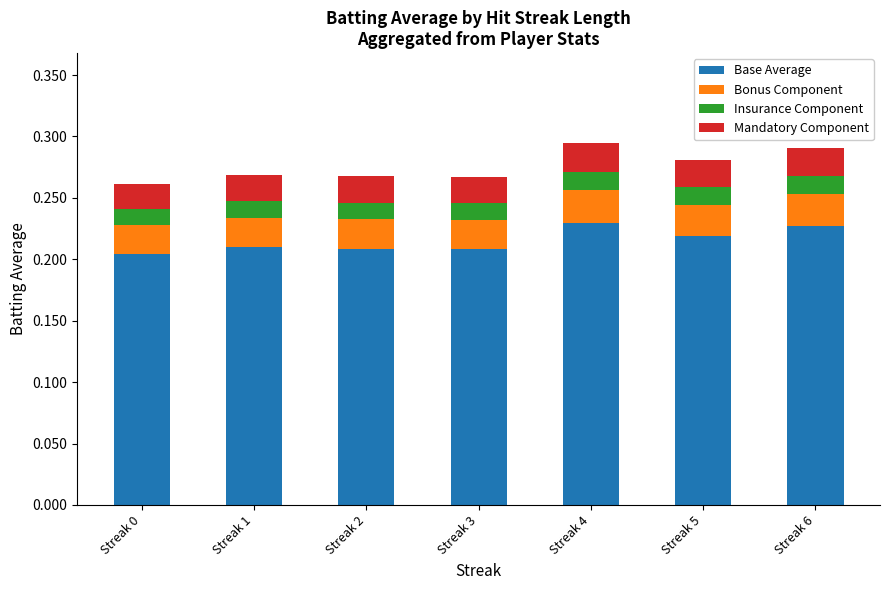

What is the total value across all series at Streak 4?

0.3